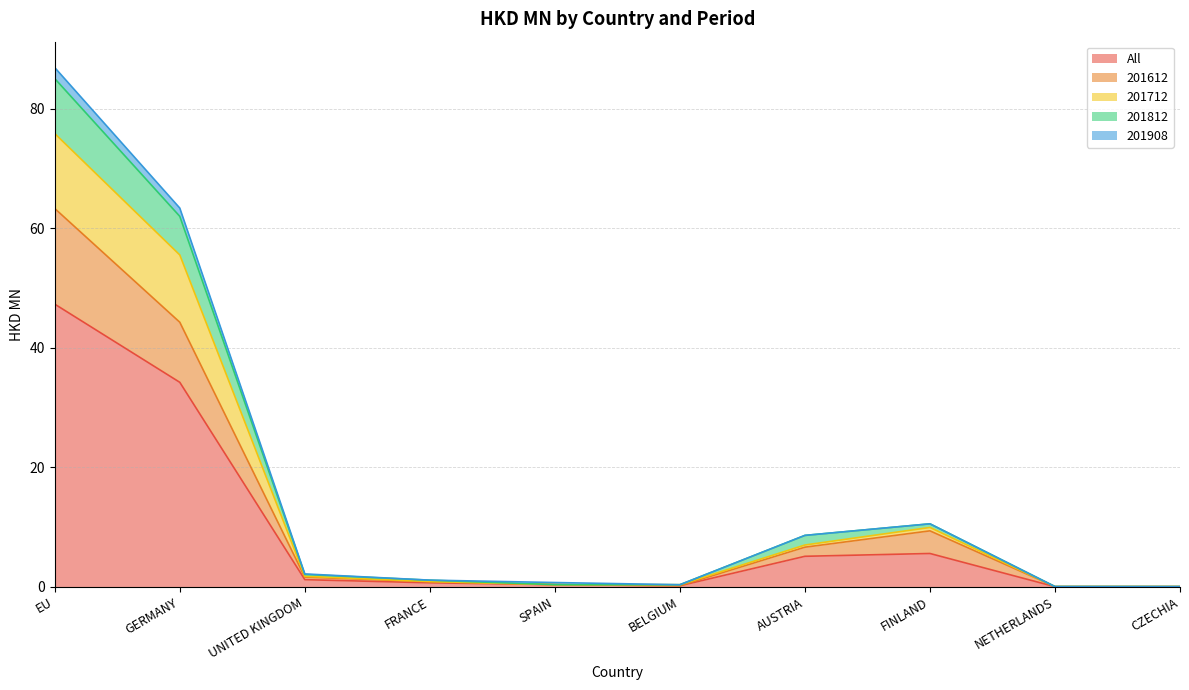

What is the average value of the All series?

9.5